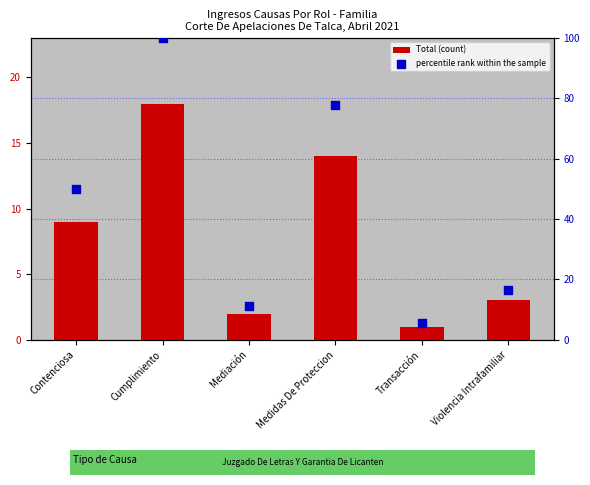

What is the total value across all series at Contenciosa?

59.0